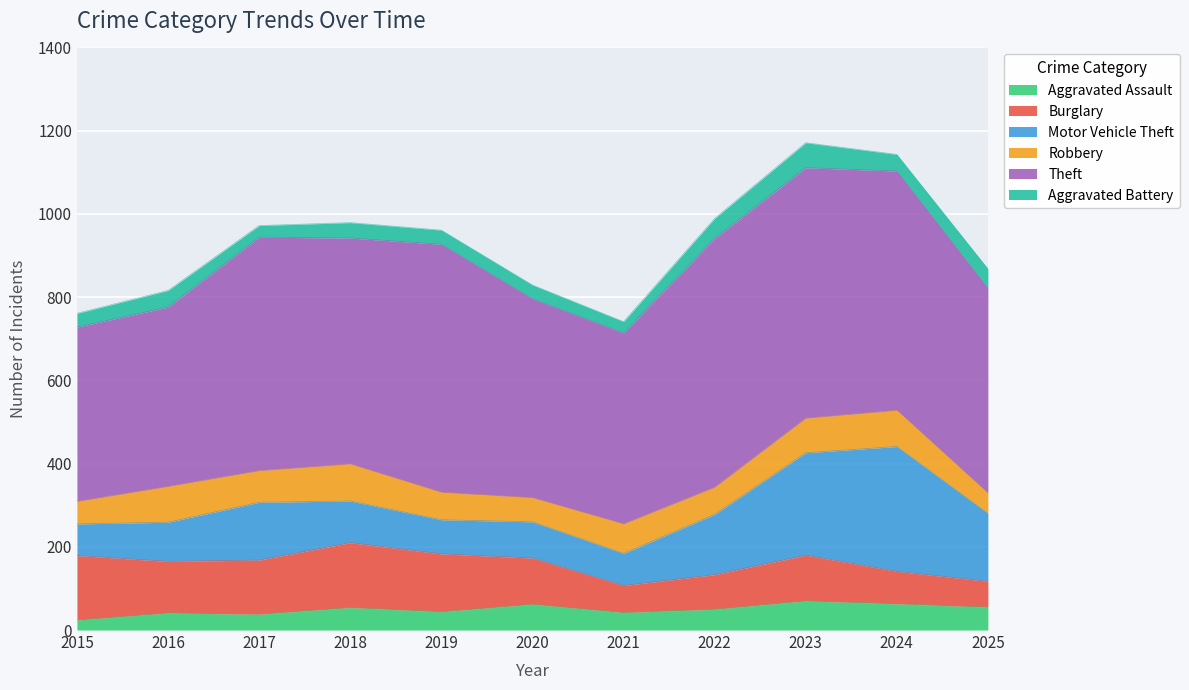

At which category does Theft reach its first local peak?

2017